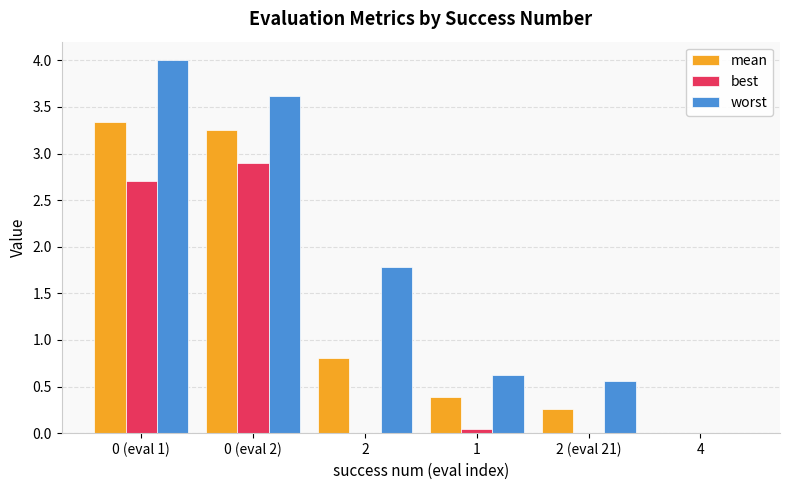

Between 1 and 4, which series saw the biggest shift?

worst